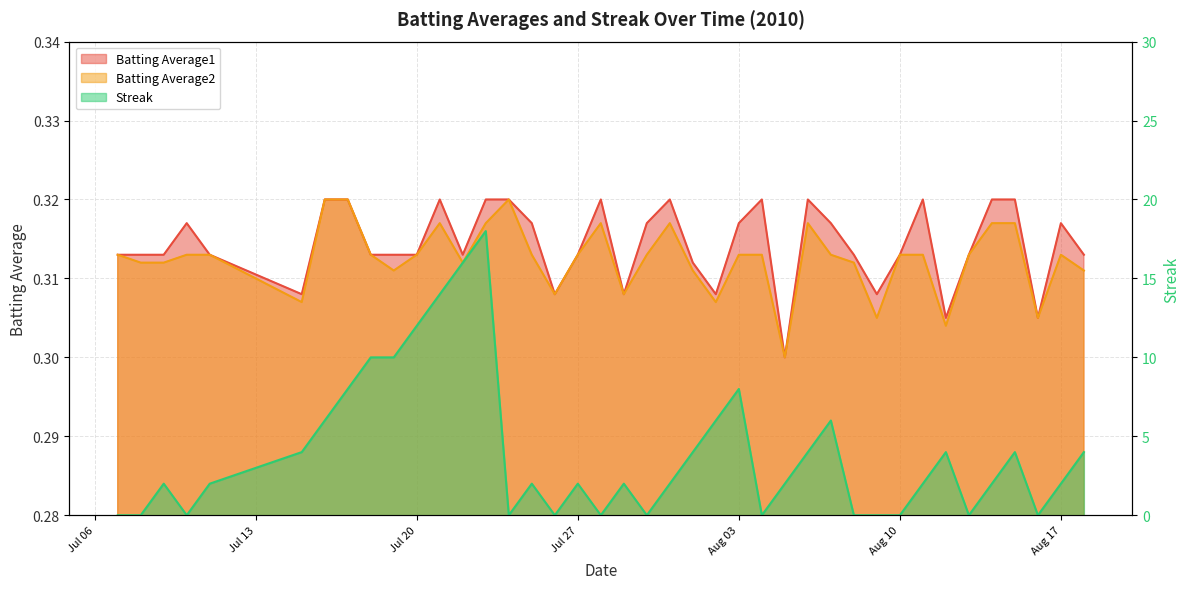

At which category is the sum across all series the highest?

2010-07-23